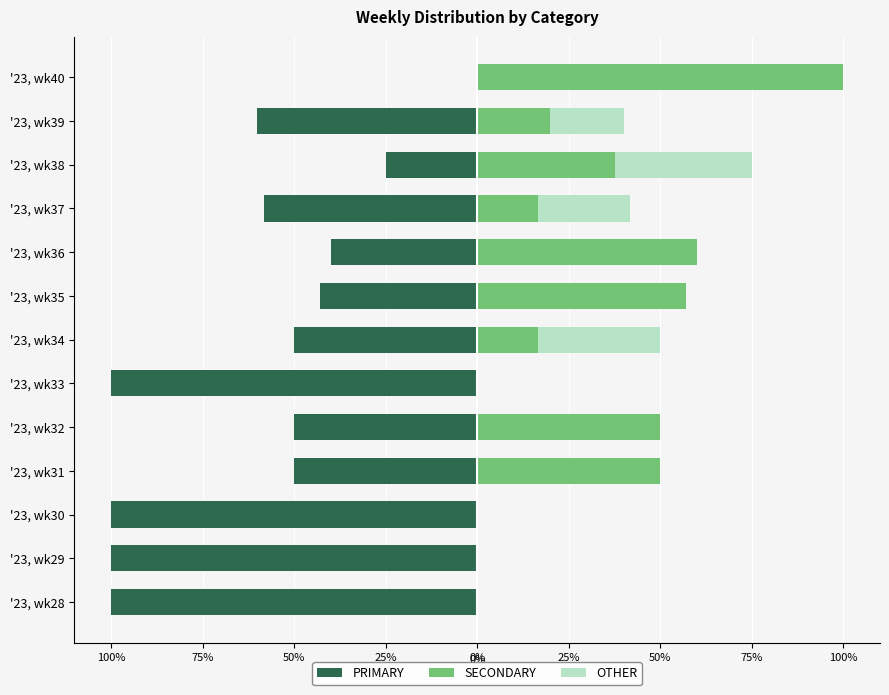

What is the difference between the maximum and minimum values in the OTHER series?

37.5